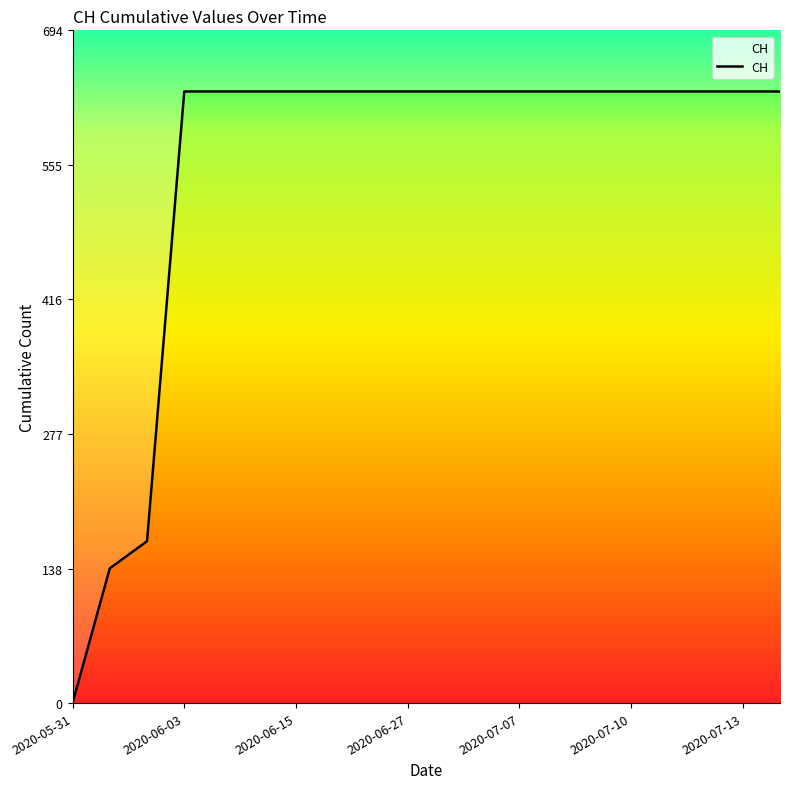

What is the label of the 13th point from the left?

2020-07-07